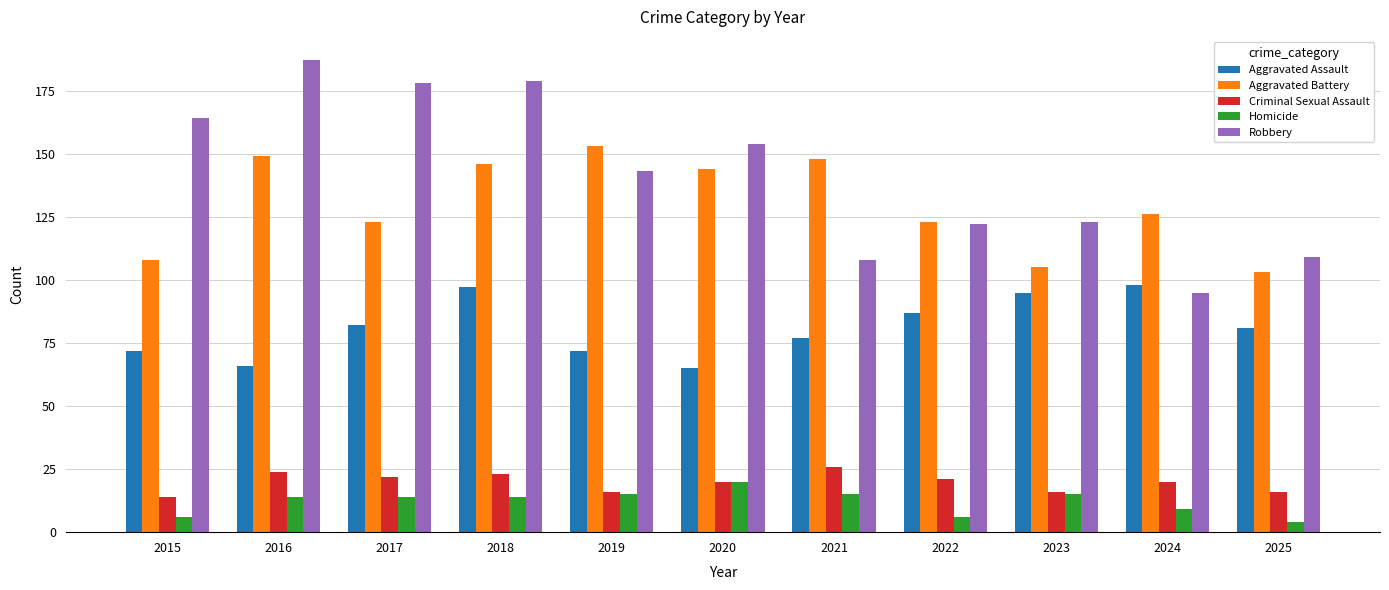

What is the total value across all series at 2016?

440